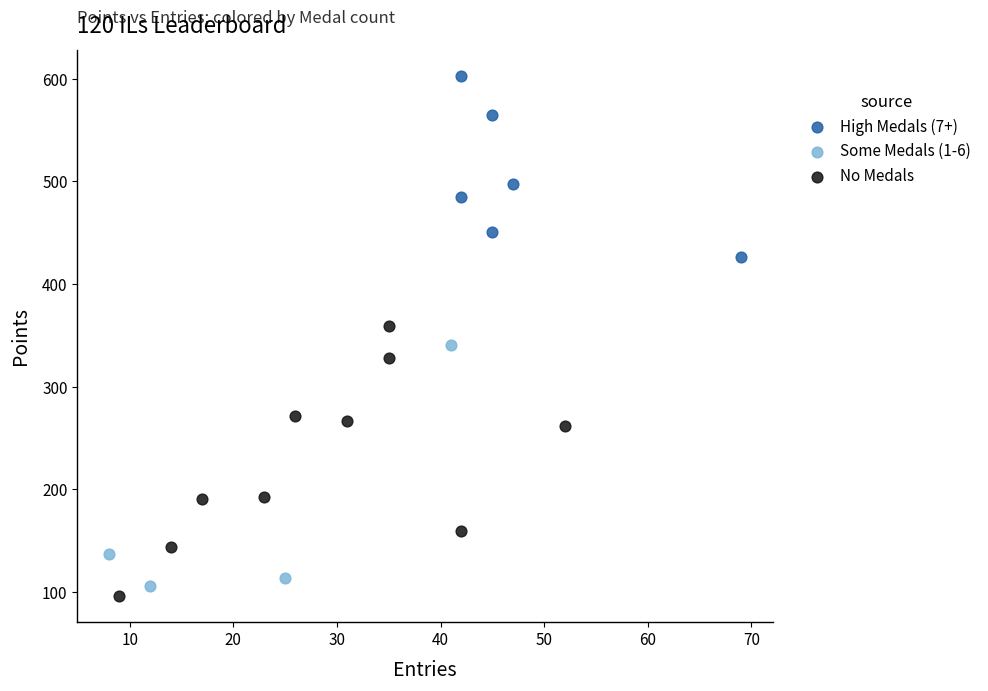

Which series reaches the maximum Y coordinate?

High Medals (7+)